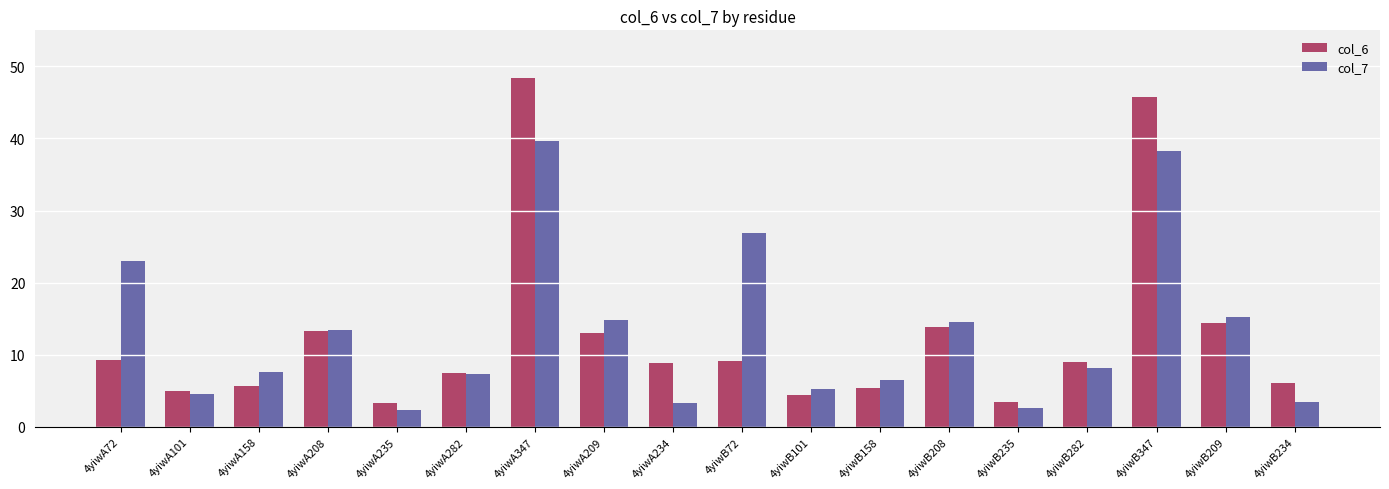

Count the number of categories in the chart.

18